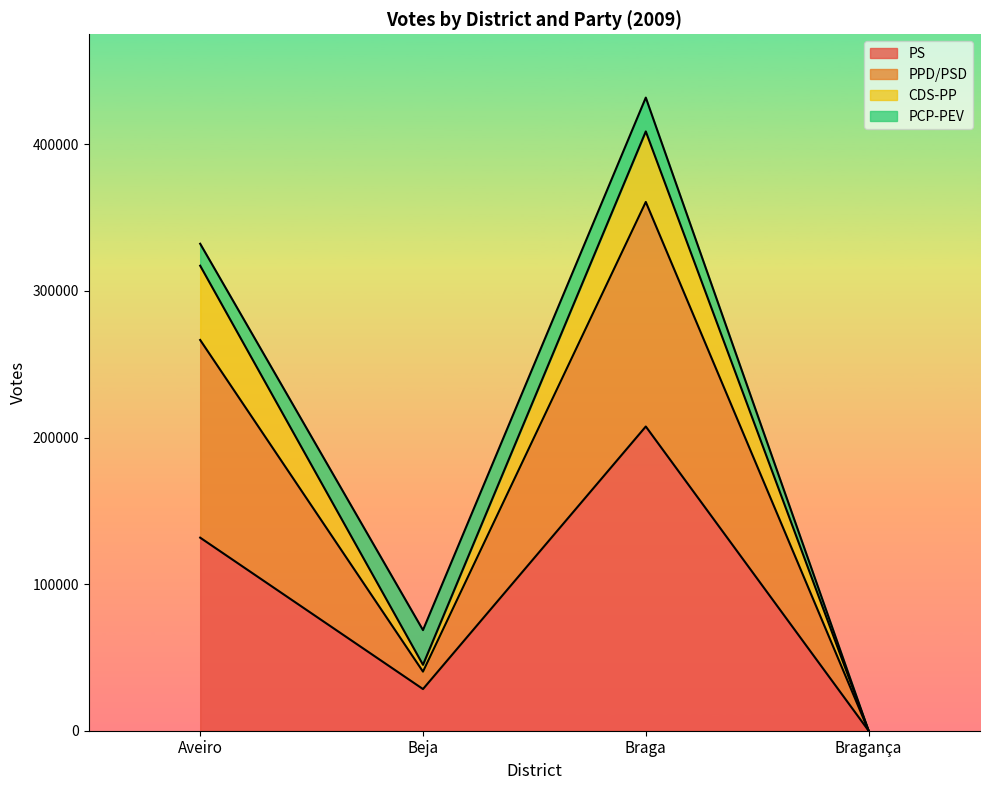

At which category is the sum across all series the highest?

Braga